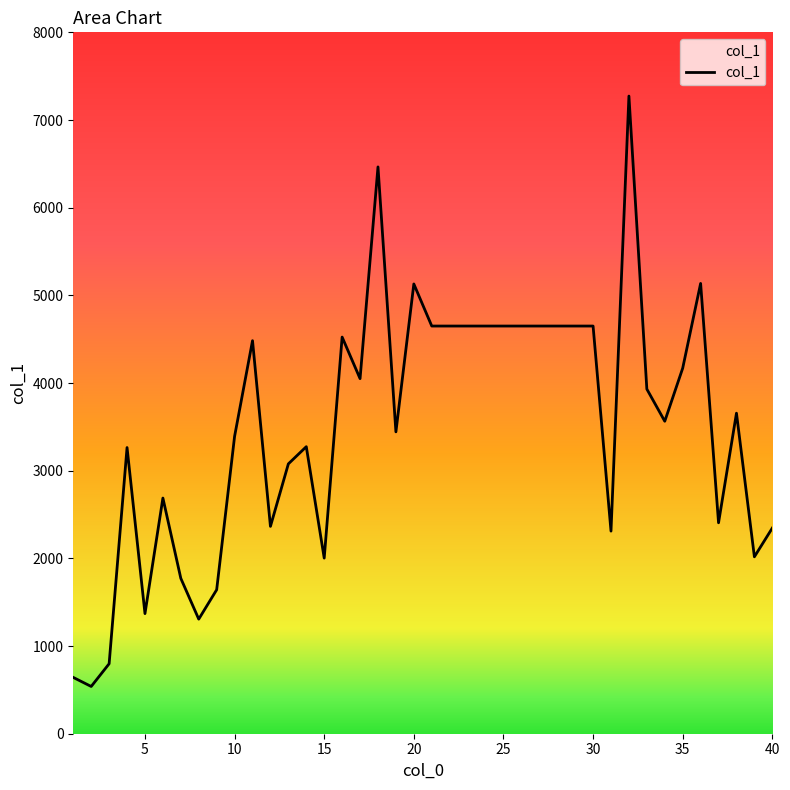

What is the smallest value displayed?

539